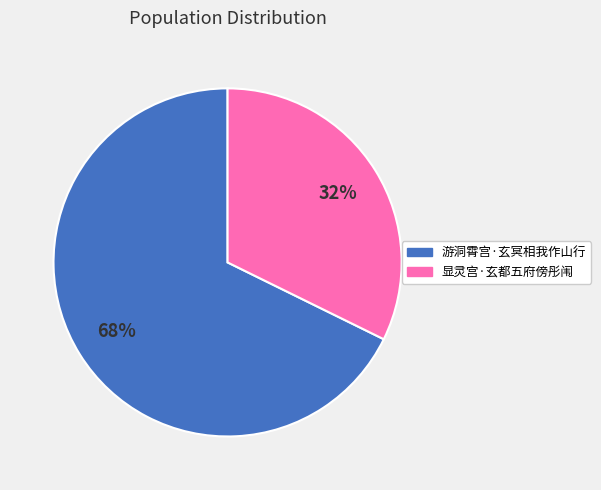

Which has a higher value, 显灵宫·玄都五府傍彤闱 or 游洞霄宫·玄冥相我作山行?

游洞霄宫·玄冥相我作山行